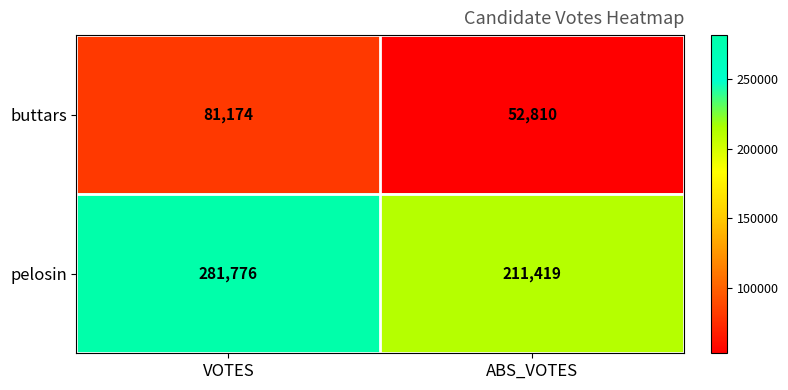

Reading left to right, transcribe all the data shown in this chart.

buttars: 81174	52810
pelosin: 281776	211419